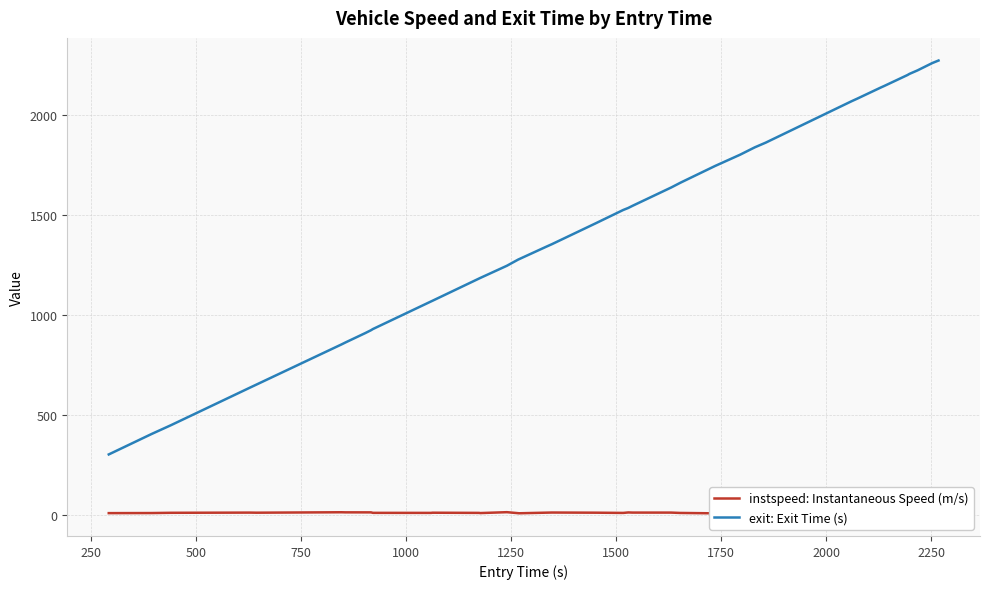

How many interior local peaks does the instspeed: Instantaneous Speed (m/s) series have?

11